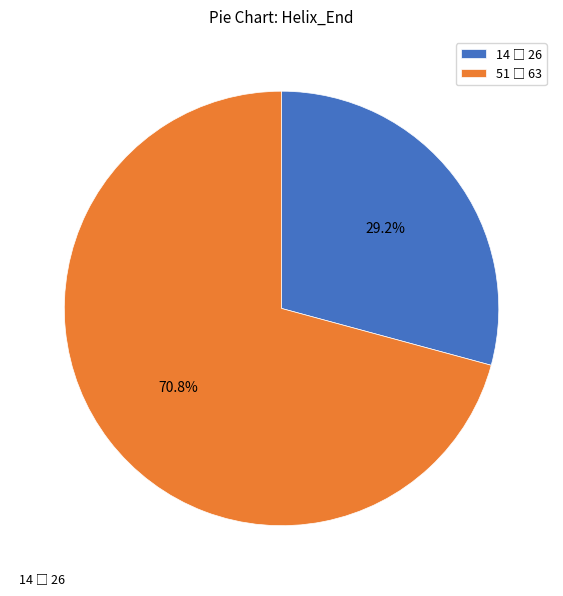

Rank the categories by value from highest to lowest.

51, 14